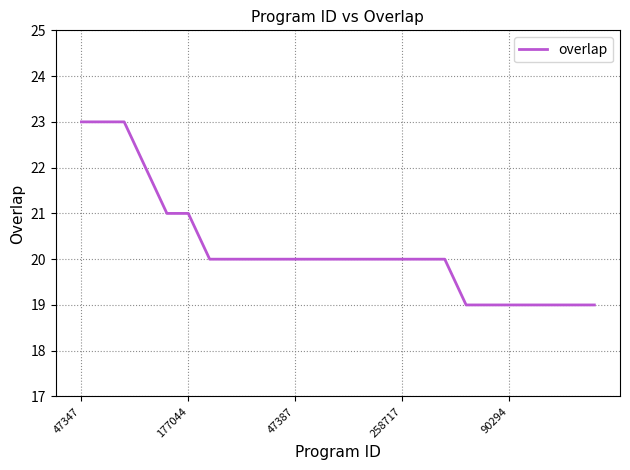

What is the smallest value displayed?

19